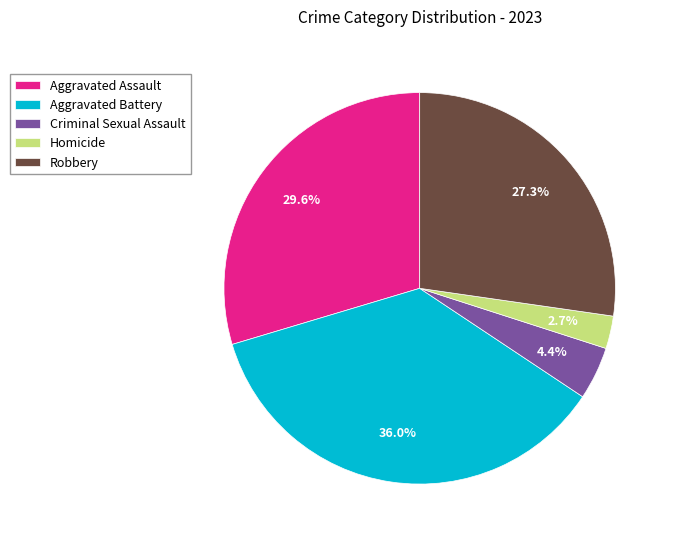

Count the number of slices in the pie.

5